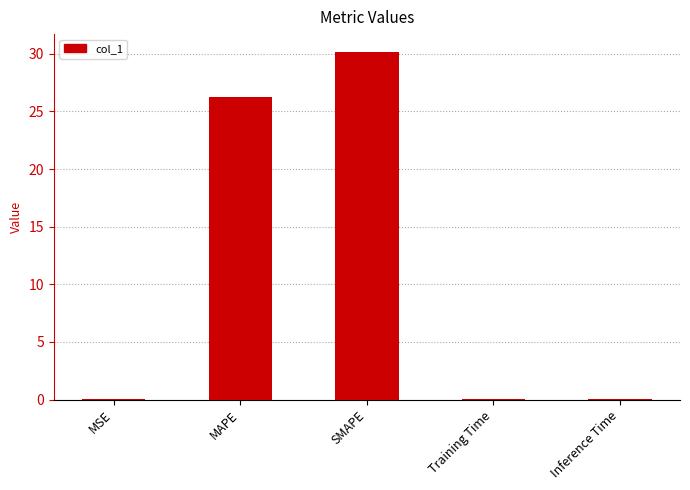

What value does the data have at SMAPE?

30.2